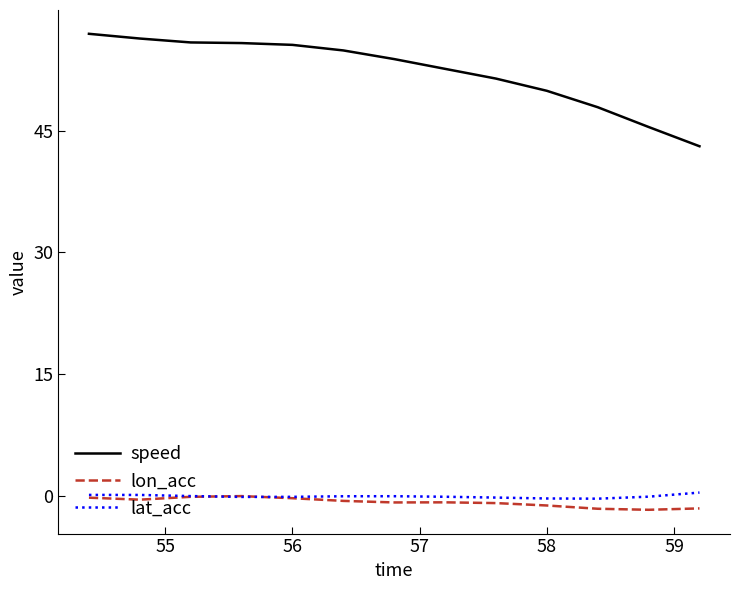

What is the maximum value shown in the chart?

57.0